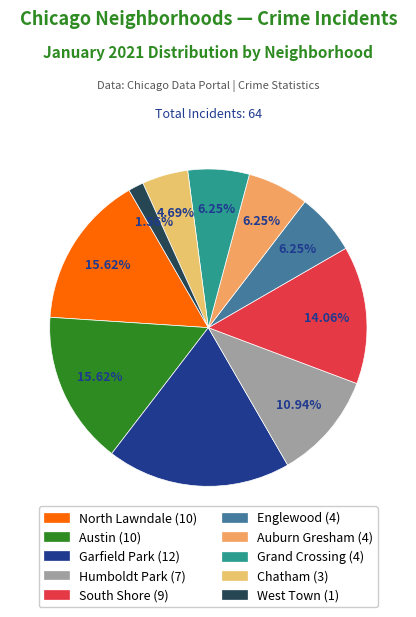

What percentage is the South Shore slice, to the nearest percent?

14%